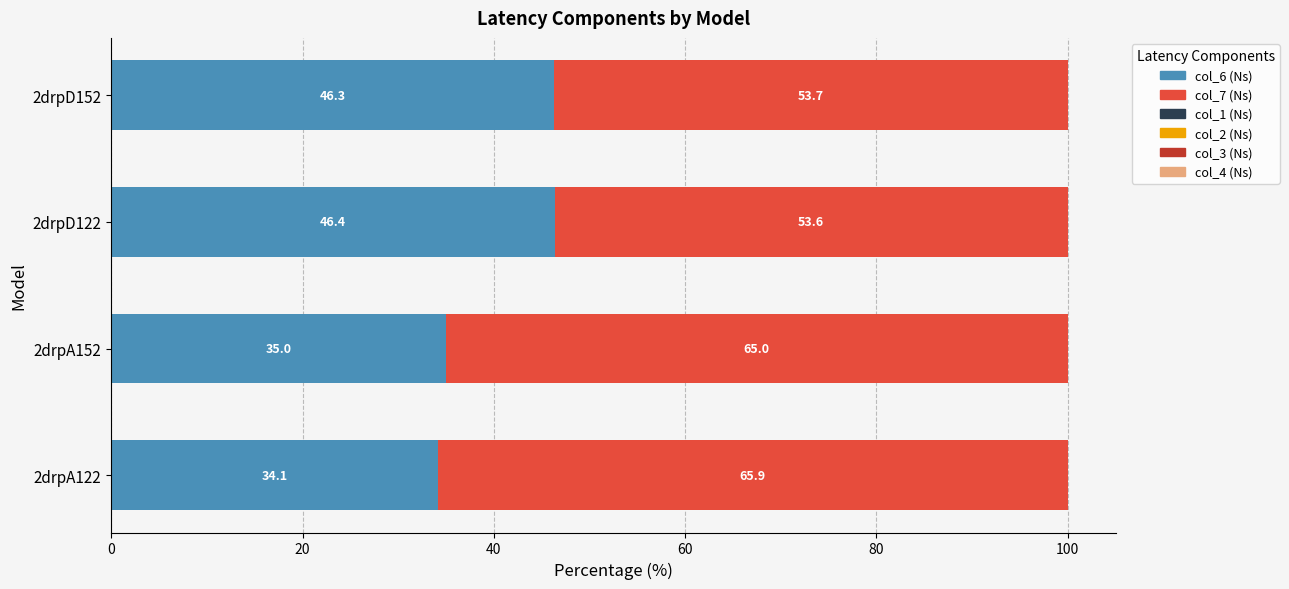

How many data points does each series have?

4